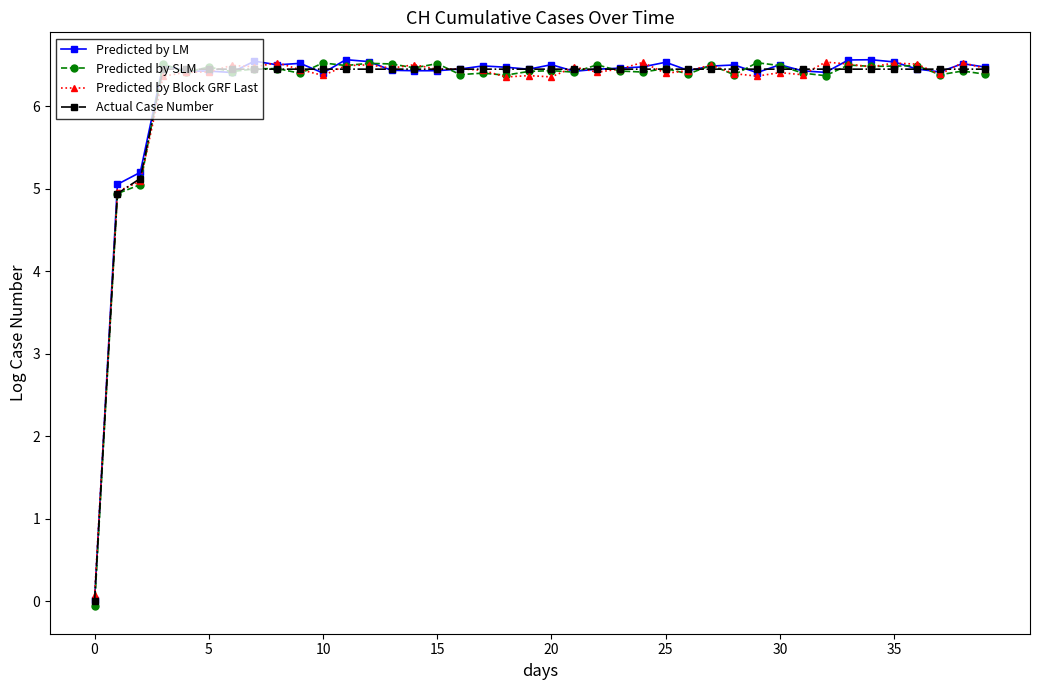

Does the chart display data point markers on the line(s)?

Yes